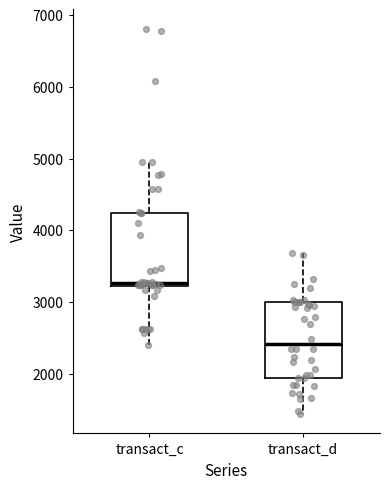

Reading left to right, transcribe this box plot: for each box, give where its median line is, the range the box spans, and where its two whiskers end, as read against the y-axis. The values are not printed on the chart, so give them approximately, as read against the axis.

transact_c: median 3300, box 3200 to 4200, whiskers 2400 to 5000
transact_d: median 2400, box 1900 to 3000, whiskers 1400 to 3700